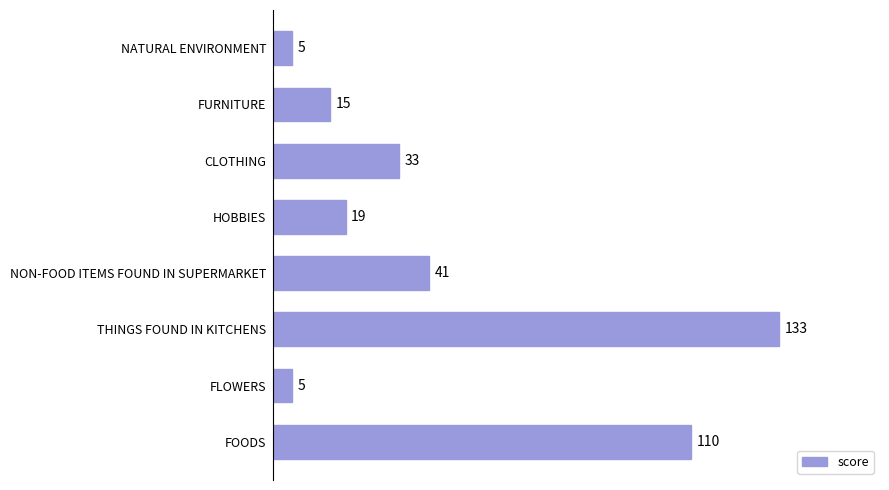

What is the difference between the maximum and minimum values?

128